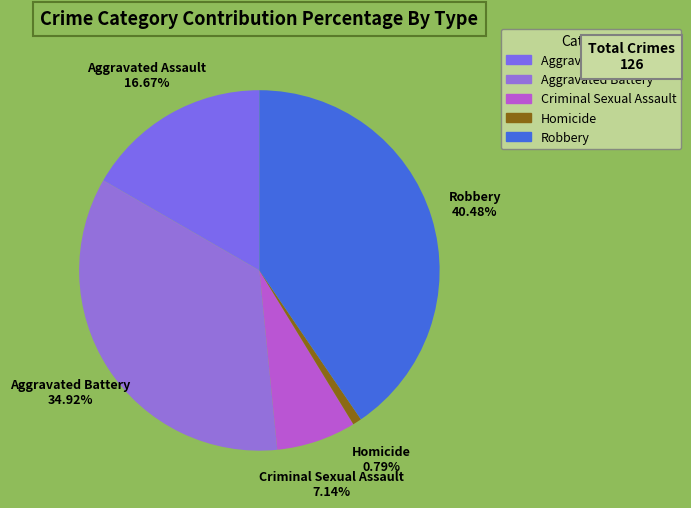

What percentage is the Robbery slice, to the nearest percent?

40%